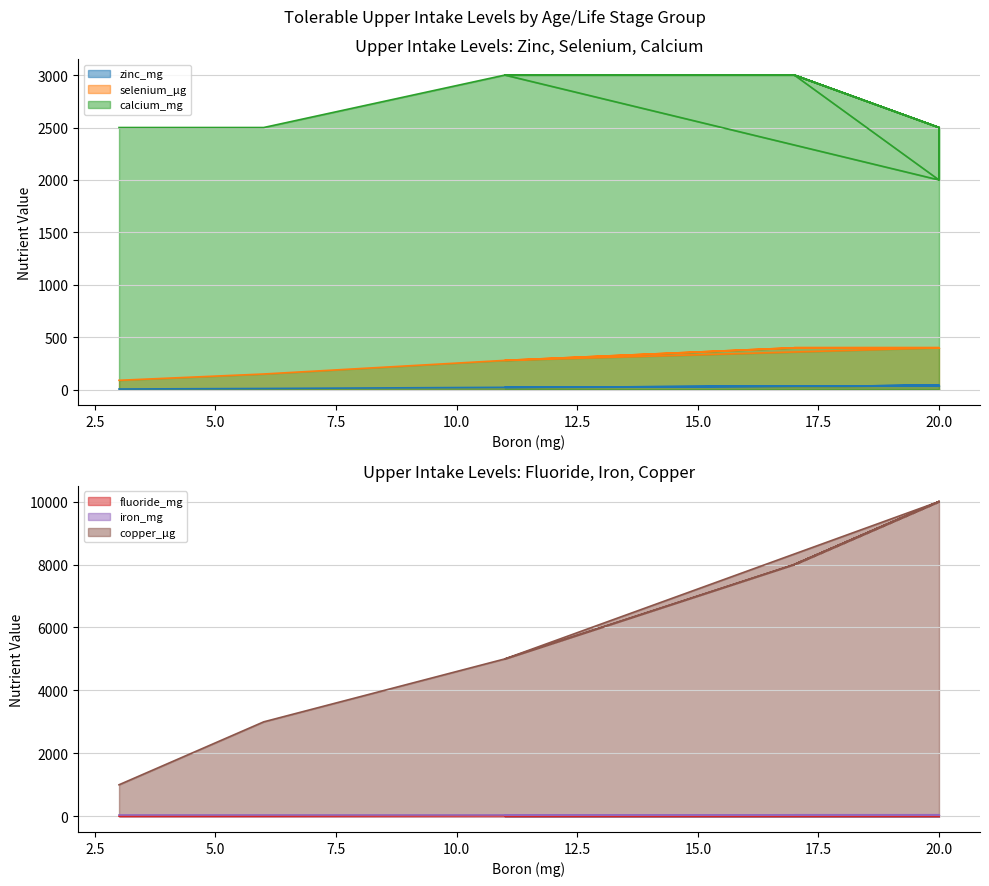

True or false: fluoride_mg has a value of 10.0 at 20.0.

True